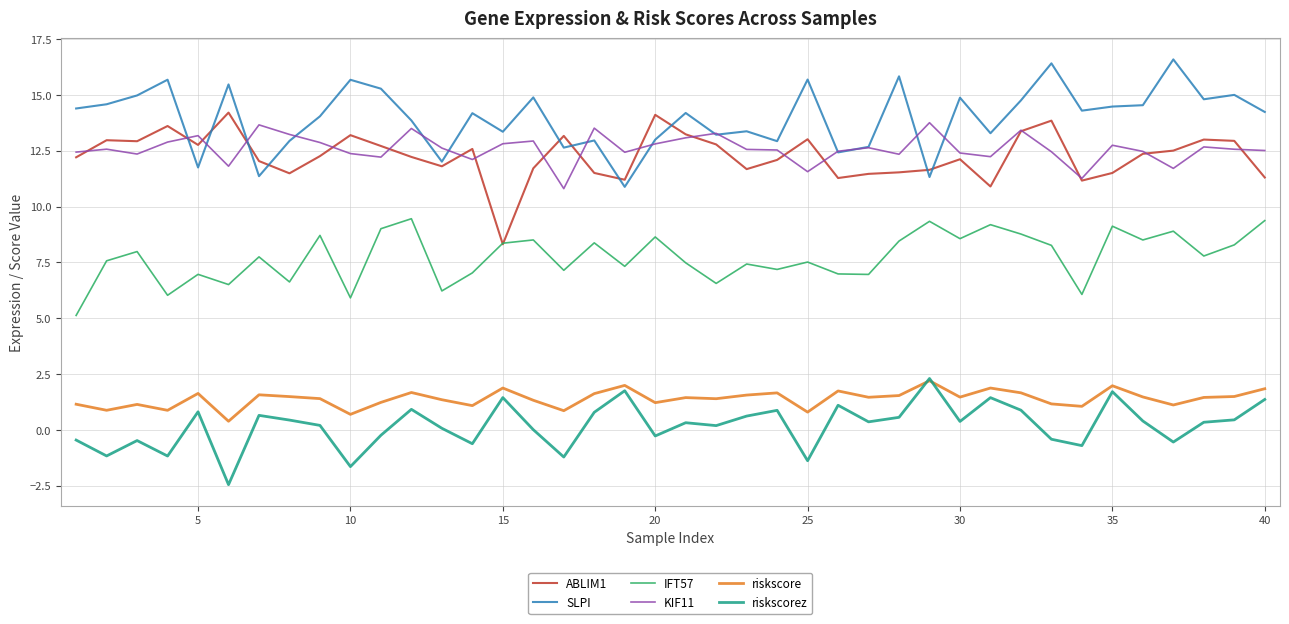

How many lines are shown in the chart?

6